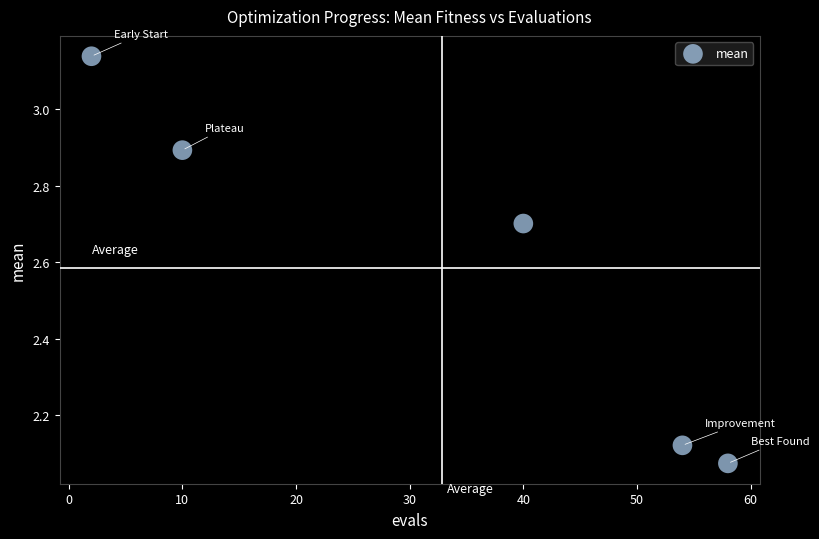

What is the range of Y values (max minus min)?

1.1